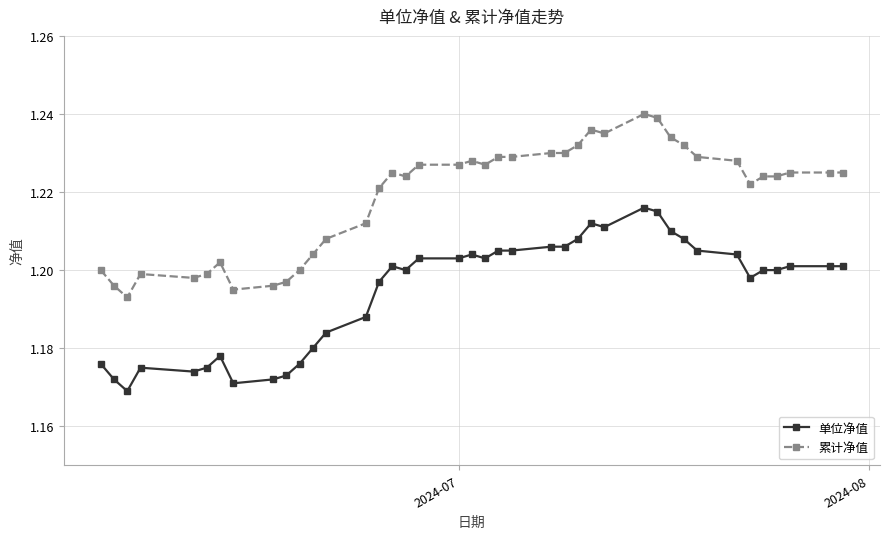

True or false: 累计净值 has more than 2 interior local peaks.

True